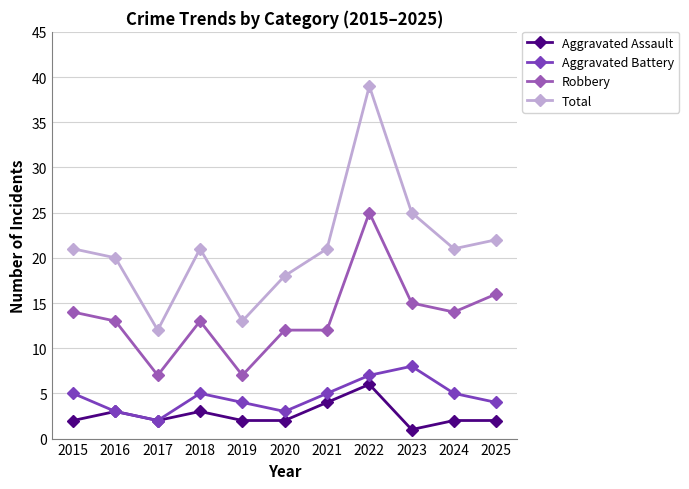

What is the total value across all series at 2017?

23